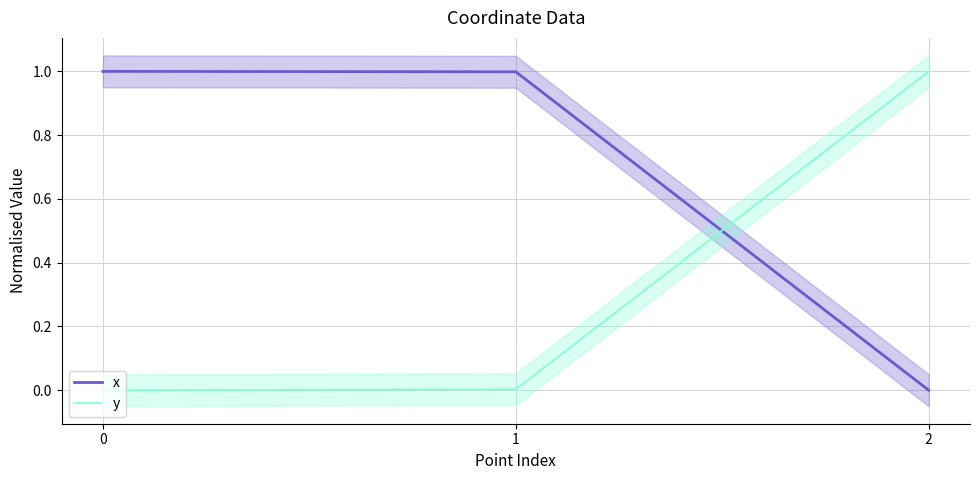

What is the maximum value shown in the chart?

1.0